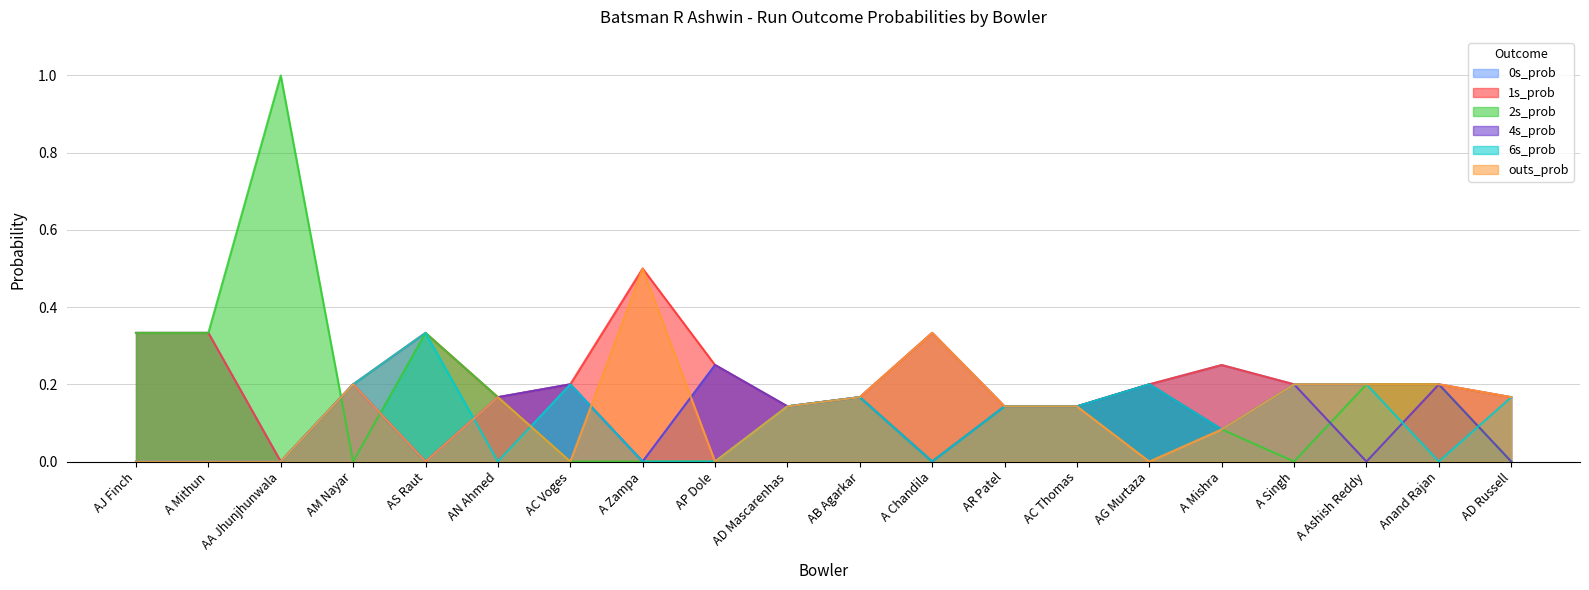

What is the difference between the second highest and minimum values in the 2s_prob series?

0.3